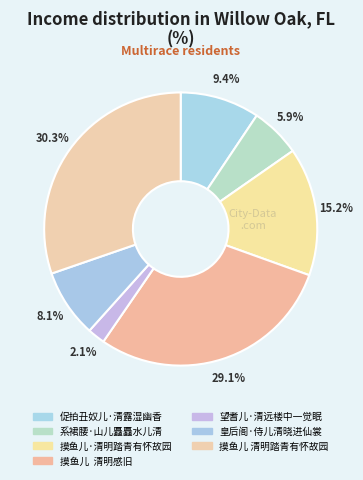

How many segments does this pie chart have?

7